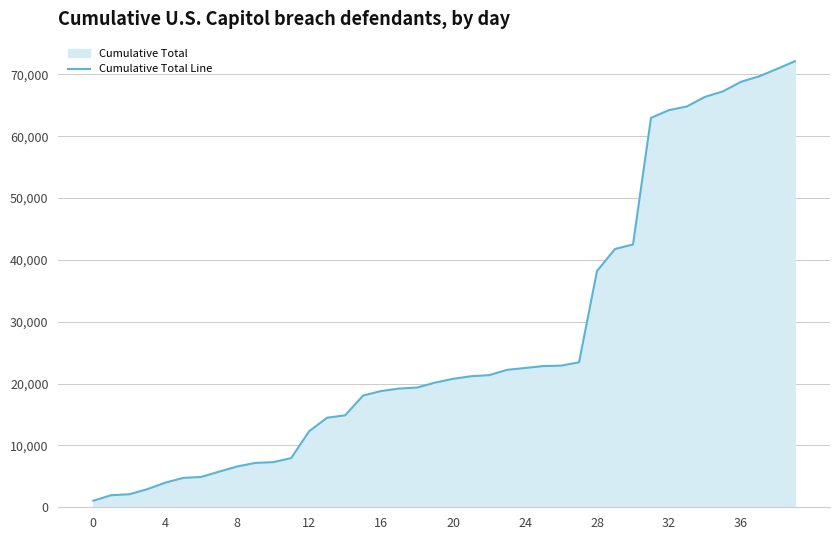

The value at 11 is 7951. True or false?

True